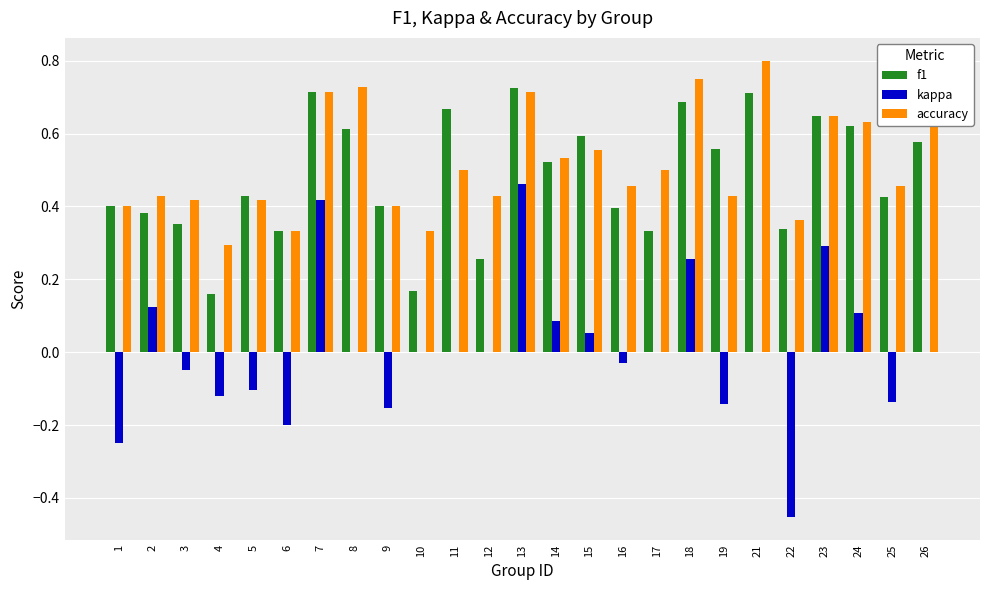

The value of kappa at 19 is -0.1. True or false?

True